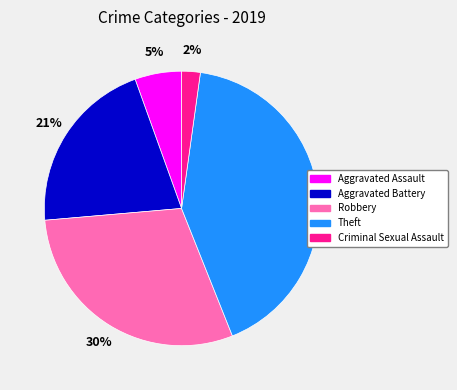

Is there any slice that represents more than half of the pie?

No